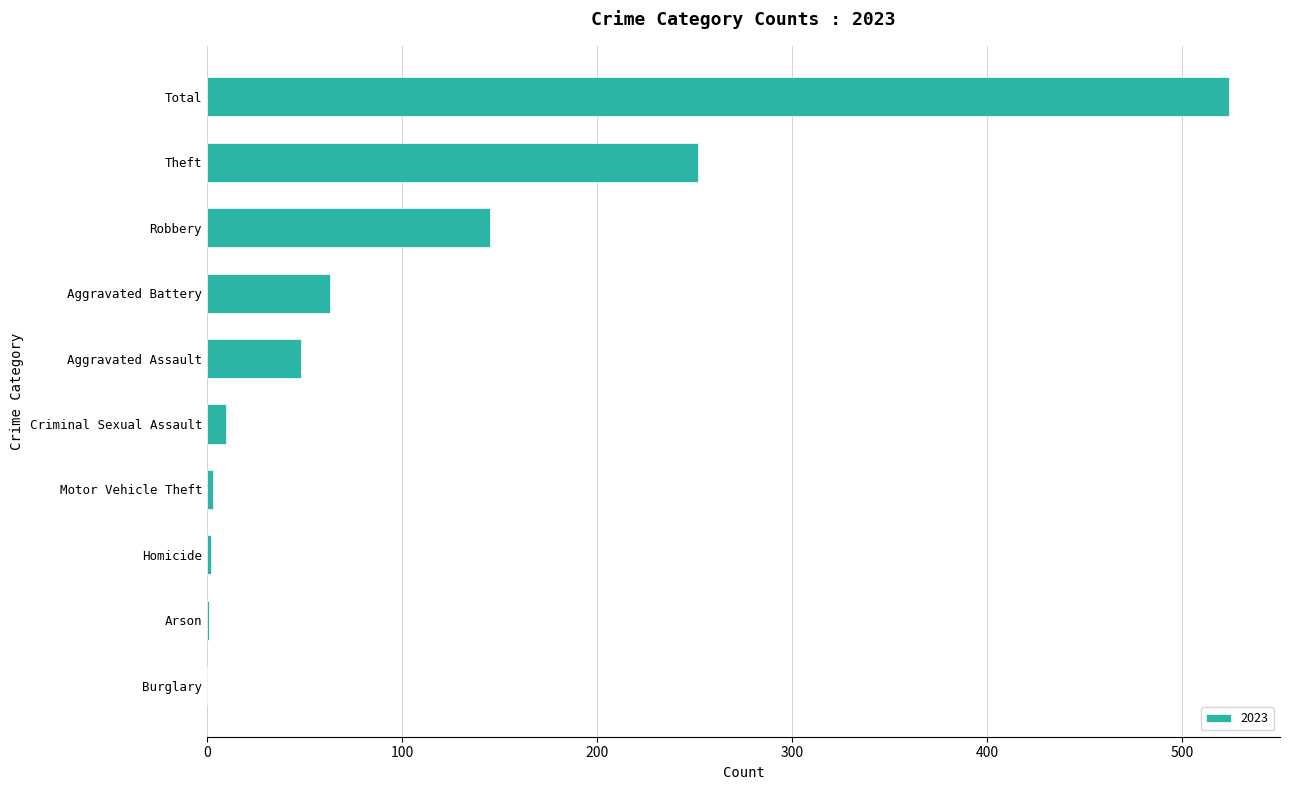

What is the sum of all values?

1048